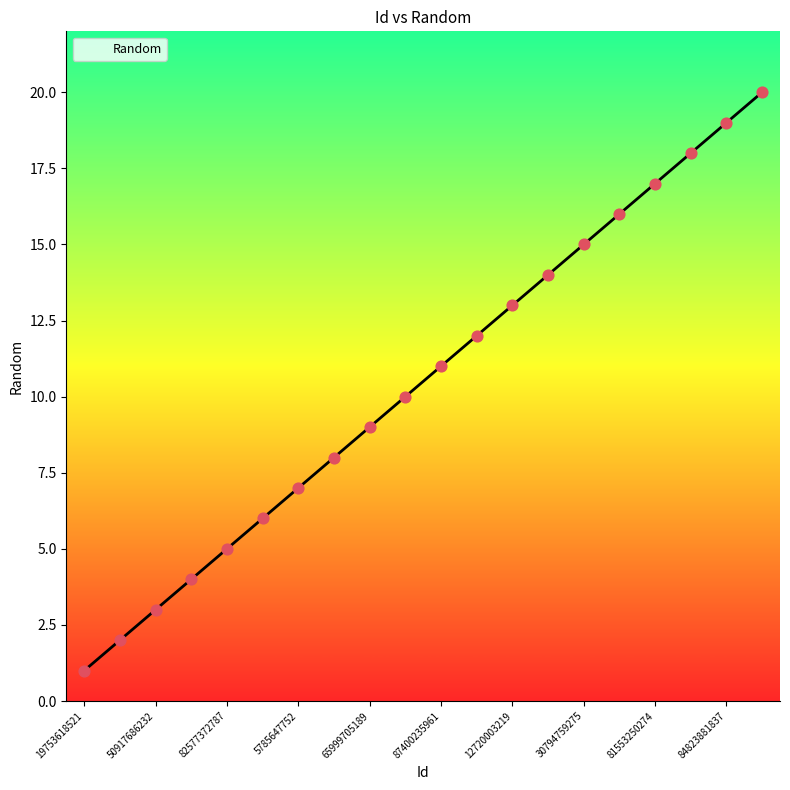

What is the maximum value shown in the chart?

20